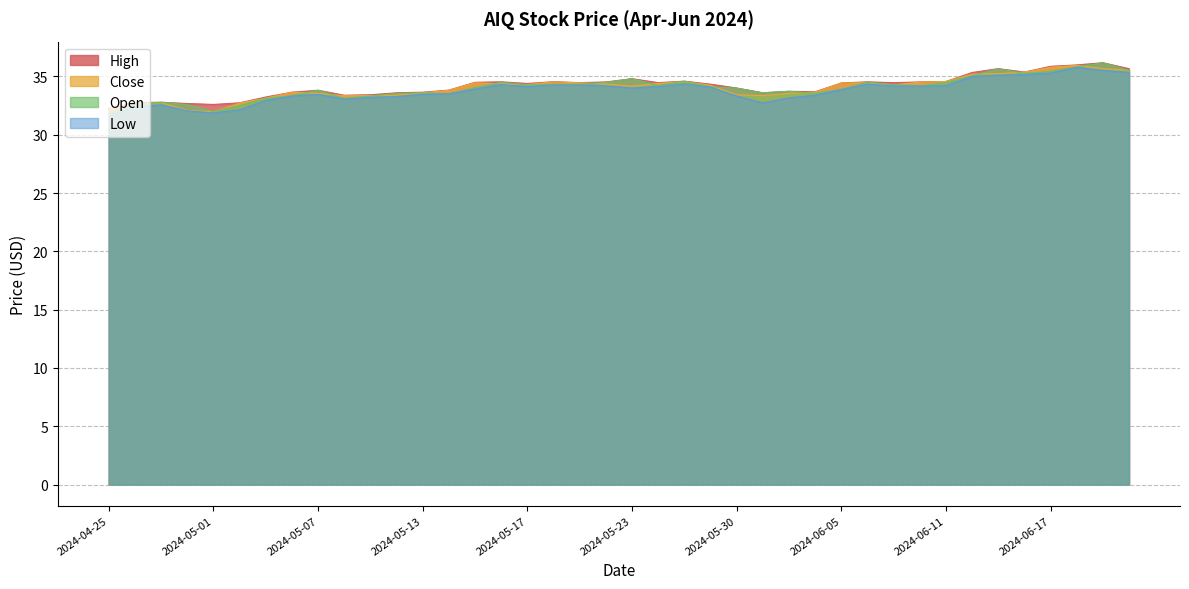

Is the value of Open at 2024-05-30 greater than the value of High at 2024-05-31?

Yes